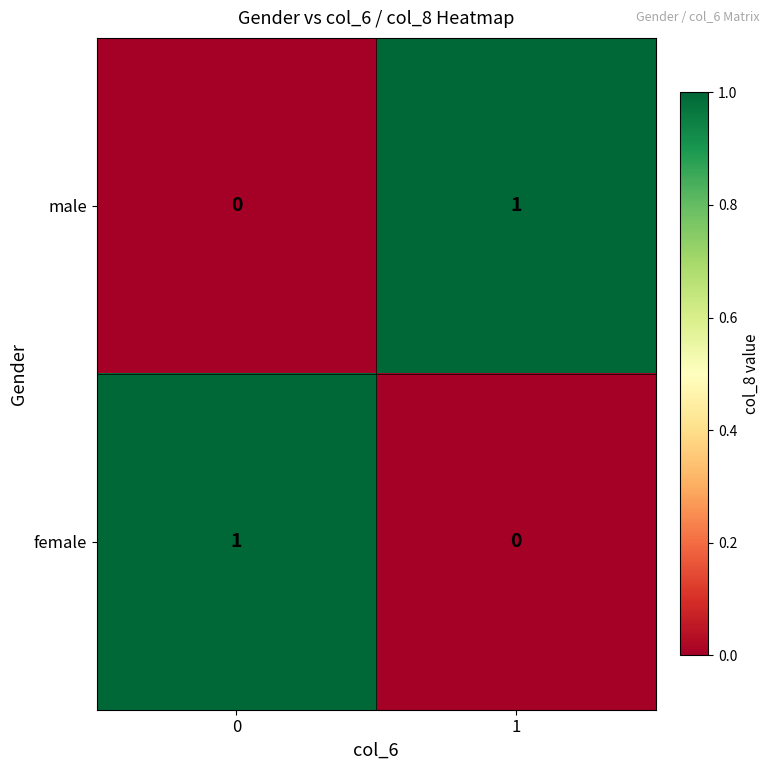

The value of female at 0 is 2. True or false?

False